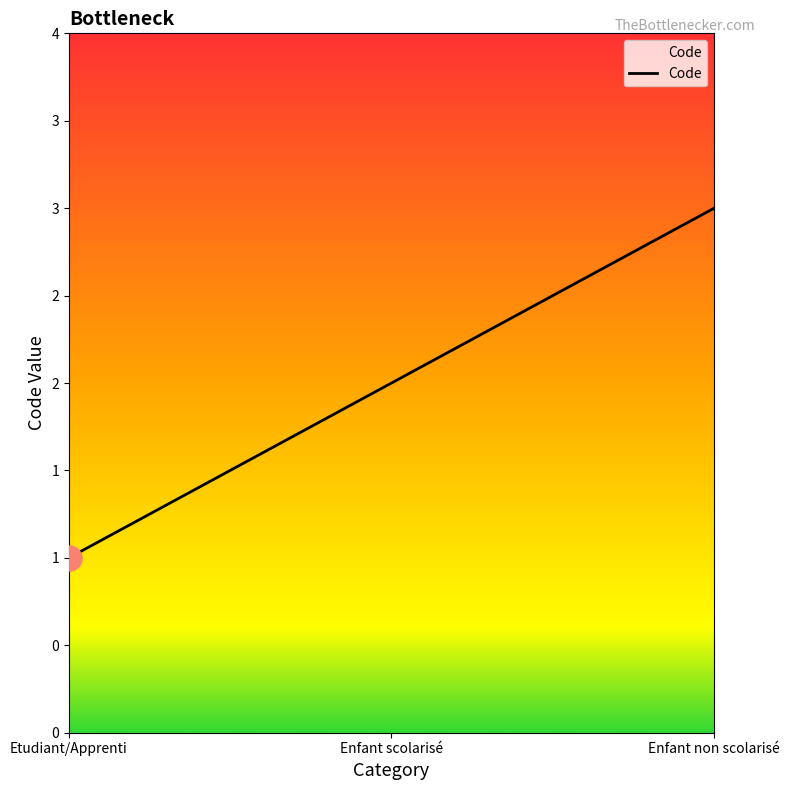

Count the values in the range 1 to 3.

3